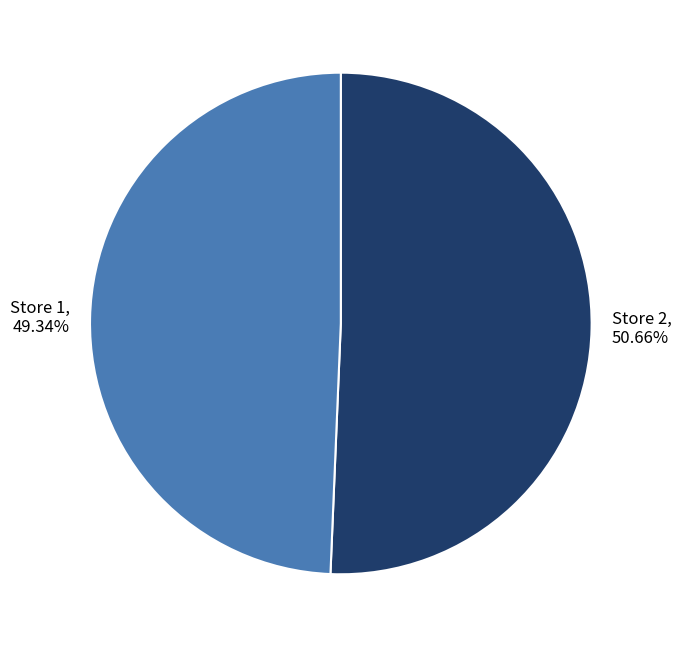

Do Store 2 and Store 1 together represent more than half of the pie?

Yes